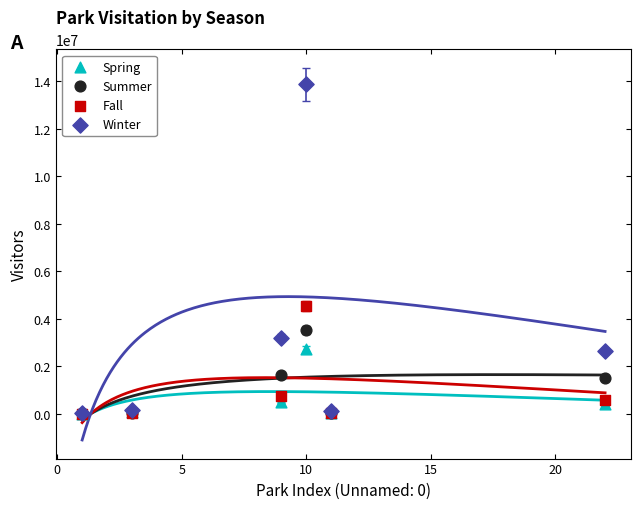

Which series has the widest spread of Y values?

Winter